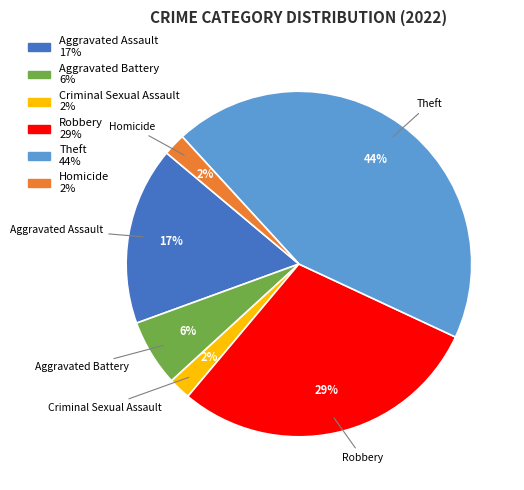

To the nearest percent, what is the combined percentage of Aggravated Assault and Robbery?

46%